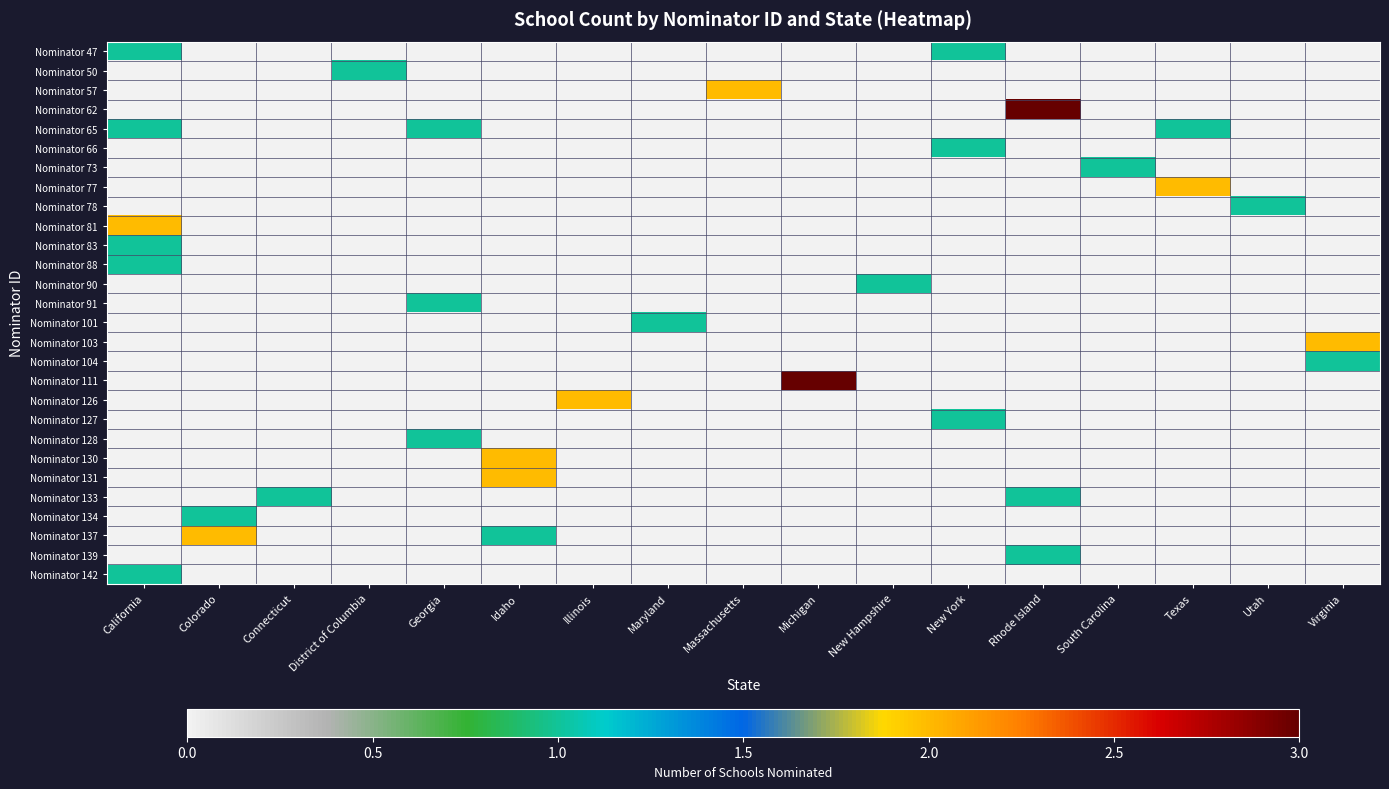

At how many categories does at least one series exceed 2?

2